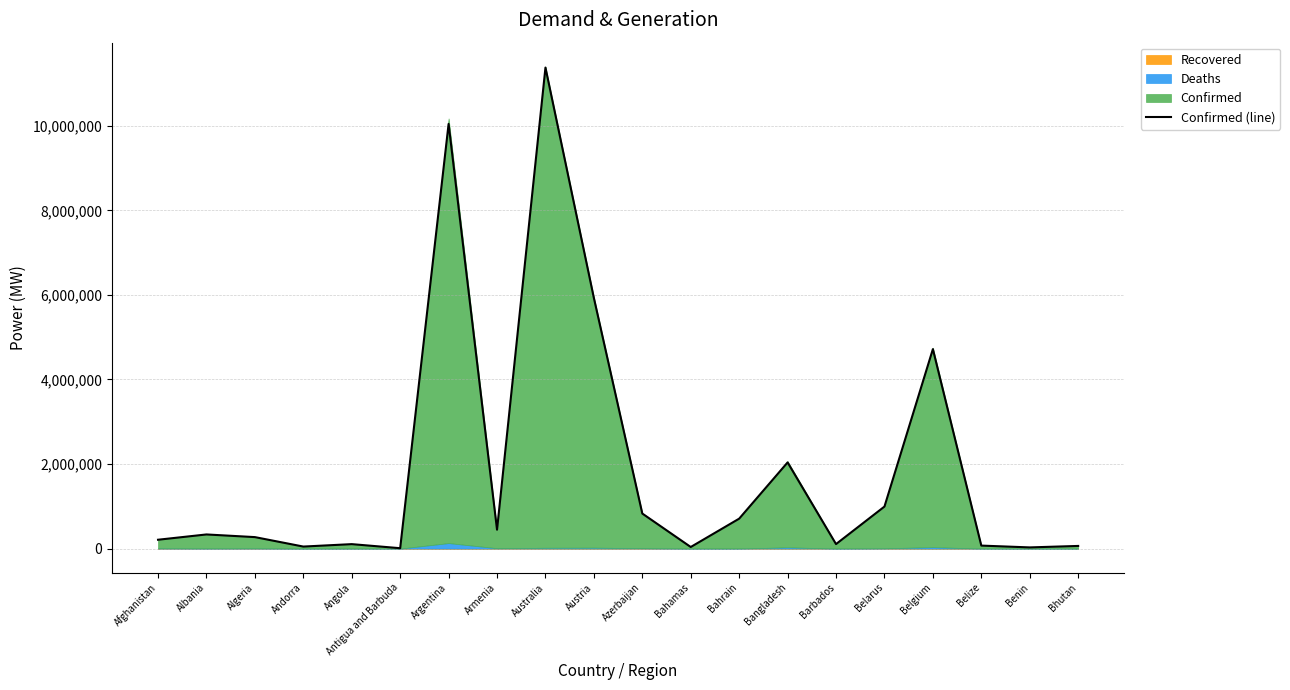

What position from the left is Albania?

2